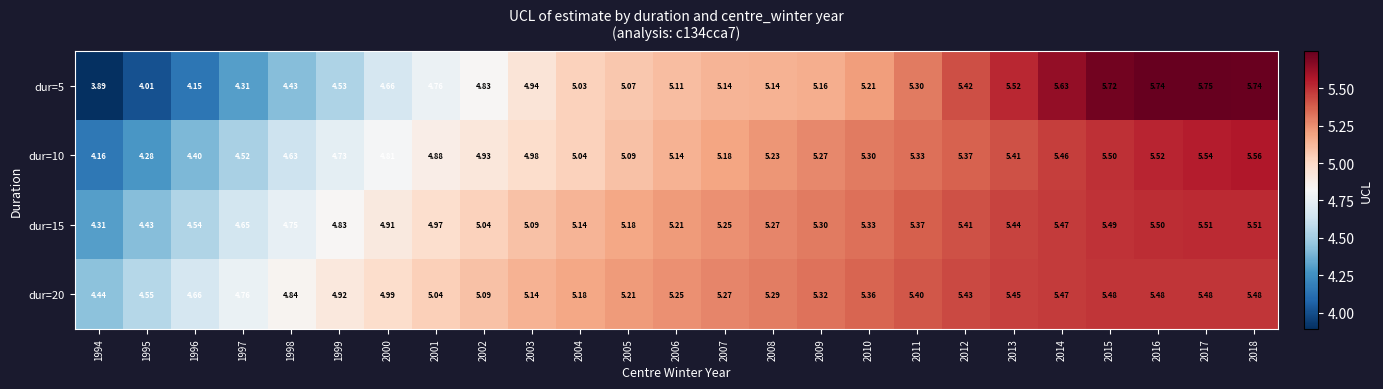

Rank the series at 1997 from highest to lowest value.

dur=20, dur=15, dur=10, dur=5